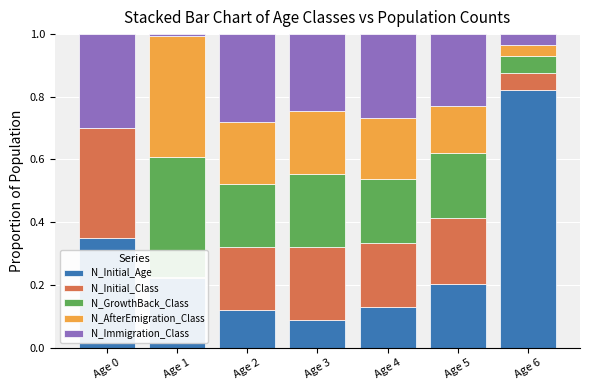

Reading left to right, what are all the values shown in this chart?

N_Initial_Age: 0.4	0.2	0.1	0.1	0.1	0.2	0.8
N_Initial_Class: 0.3	0.0	0.2	0.2	0.2	0.2	0.1
N_GrowthBack_Class: 0.0	0.4	0.2	0.2	0.2	0.2	0.1
N_AfterEmigration_Class: 0.0	0.4	0.2	0.2	0.2	0.2	0.0
N_Immigration_Class: 0.3	0.0	0.3	0.2	0.3	0.2	0.0